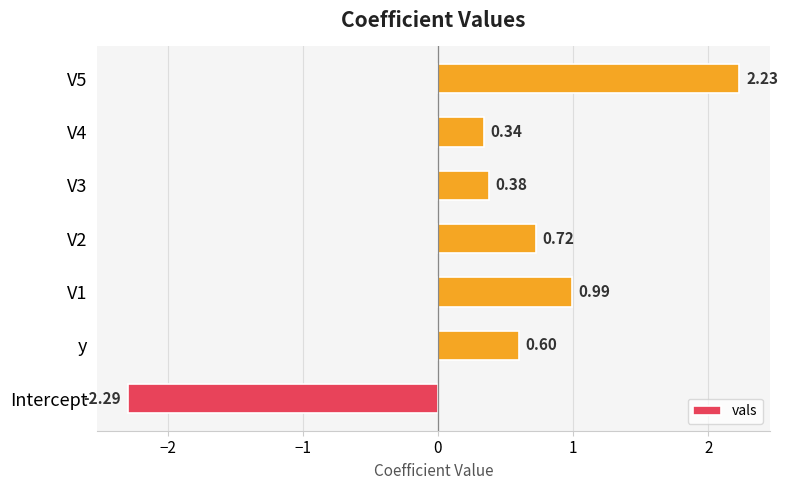

Which category has the lowest value across all series?

Intercept